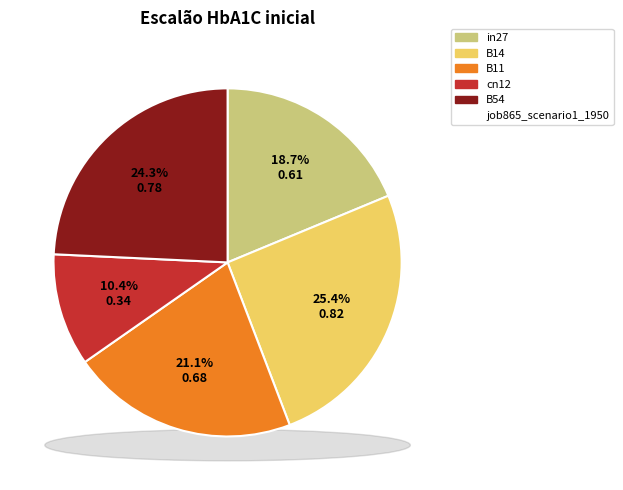

How many segments does this pie chart have?

5